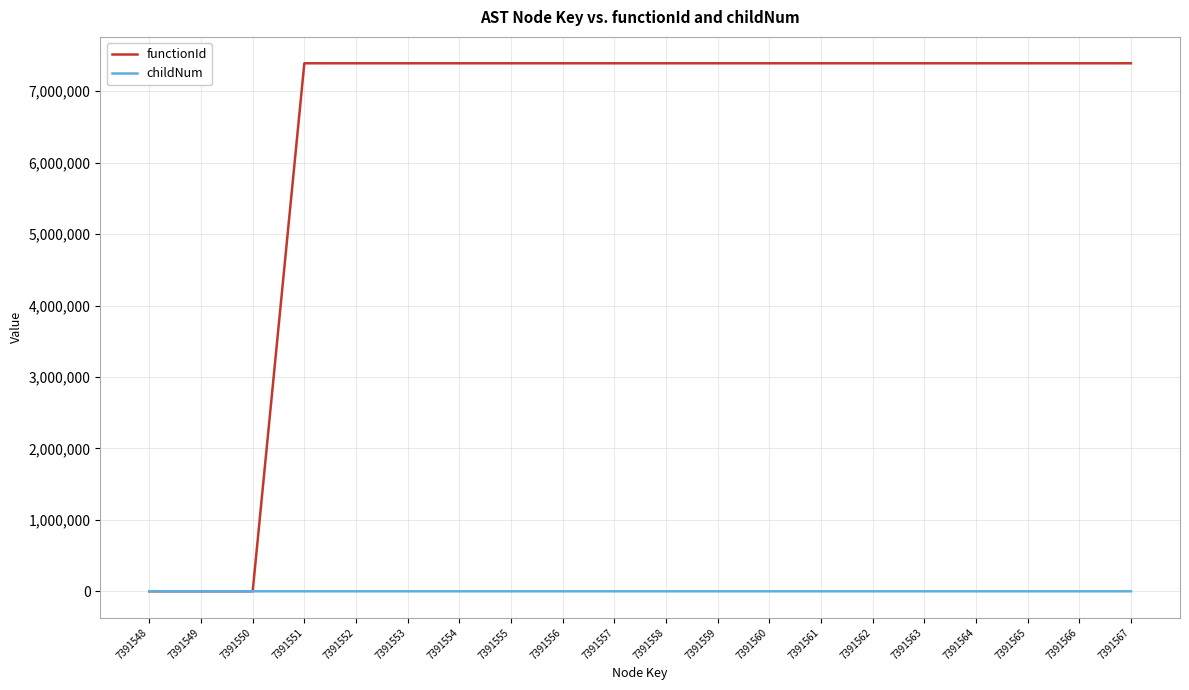

The functionId series shows 7391549 at 7391553. True or false?

True